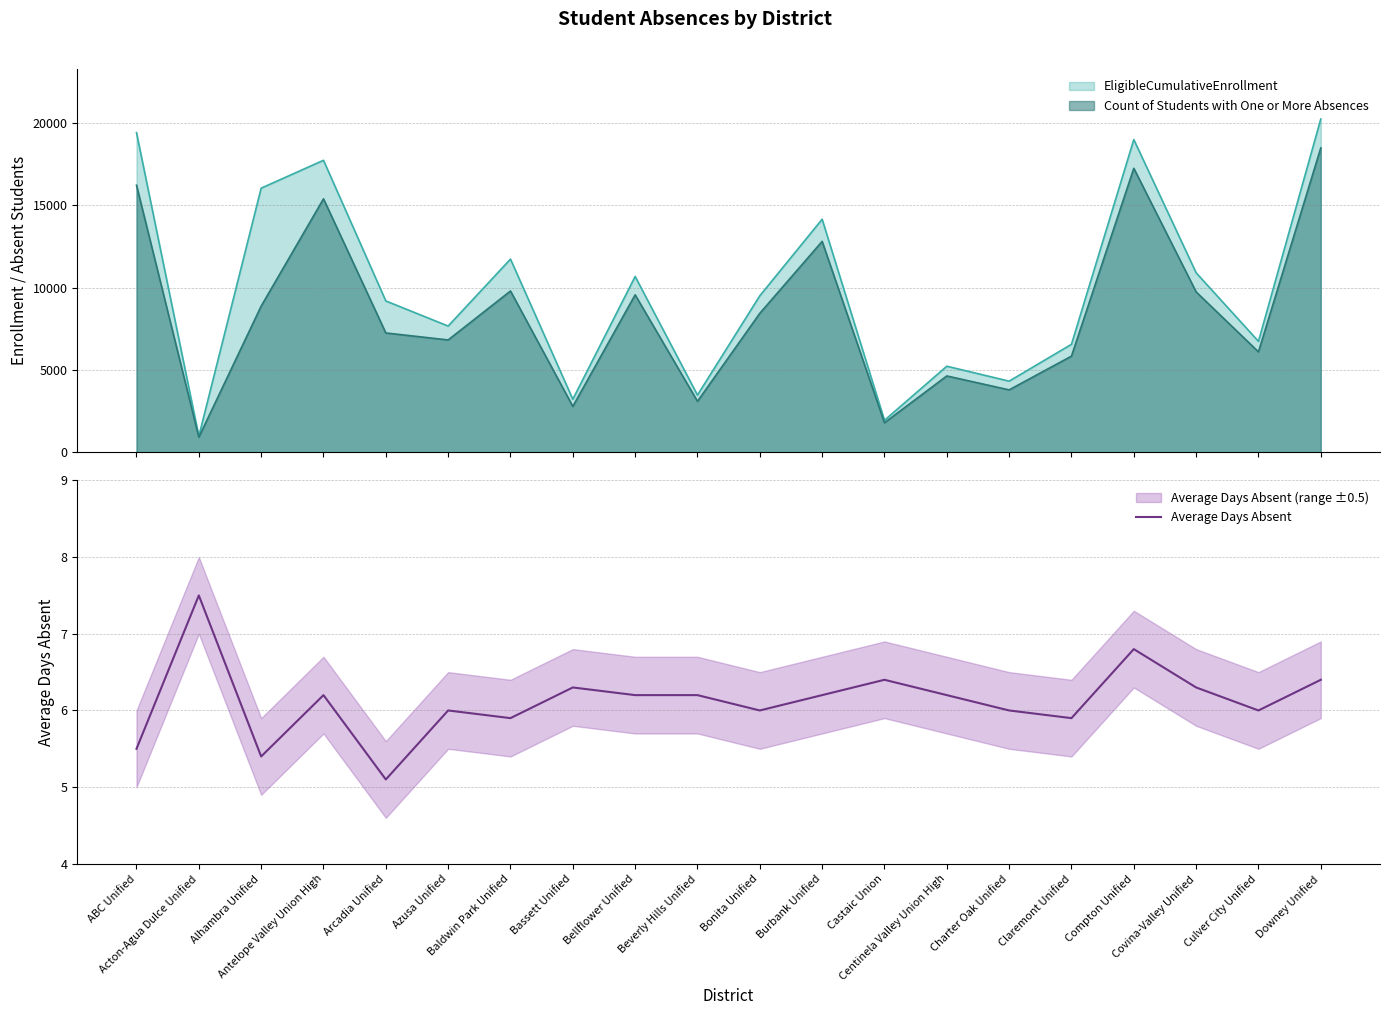

What is the label of the 18th point from the right?

Alhambra Unified